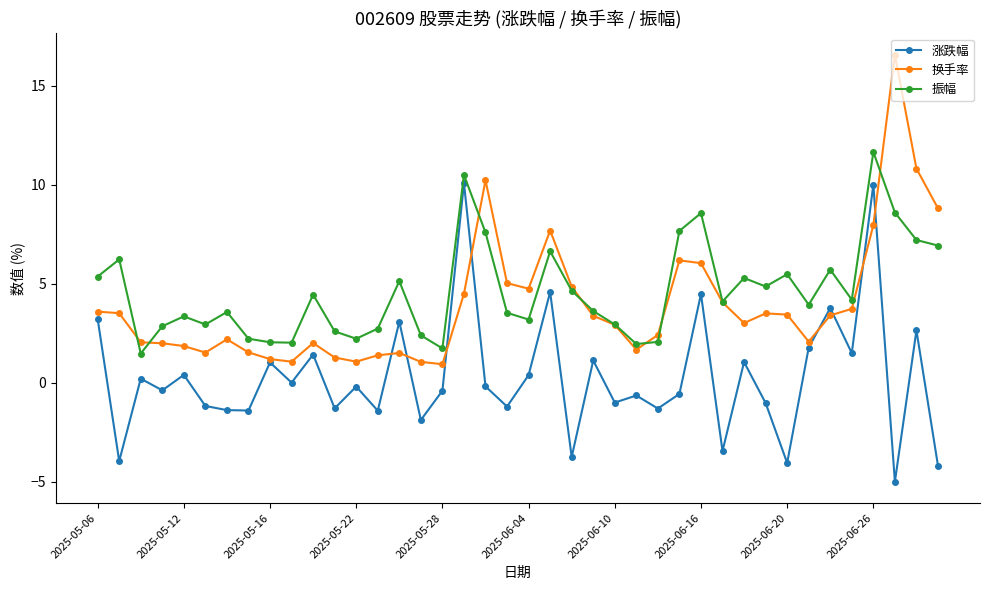

True or false: 振幅 and 涨跌幅 cross at least once.

False